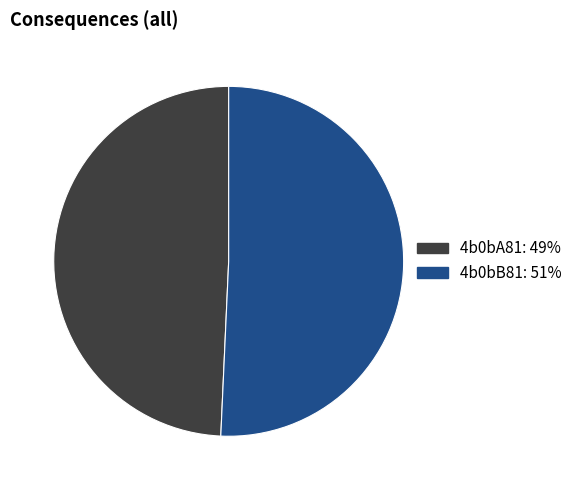

What is the ratio of the value at 4b0bA81: 49% to the value at 4b0bB81: 51%?

1.0